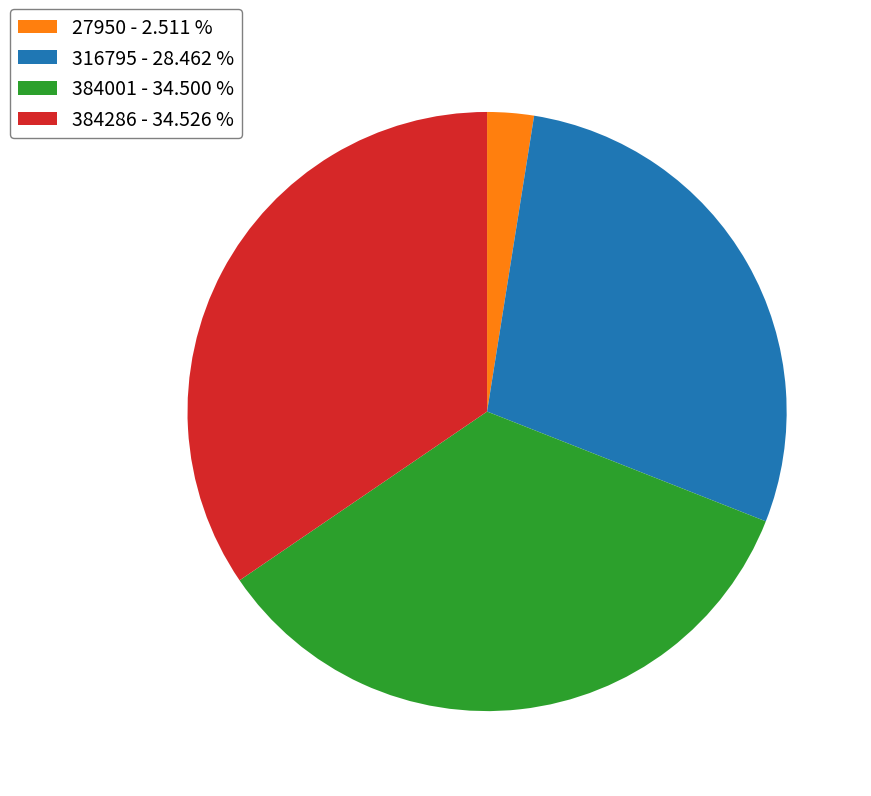

What is the ratio of the value at 384001 - 34.500 % to the value at 384286 - 34.526 %?

1.0